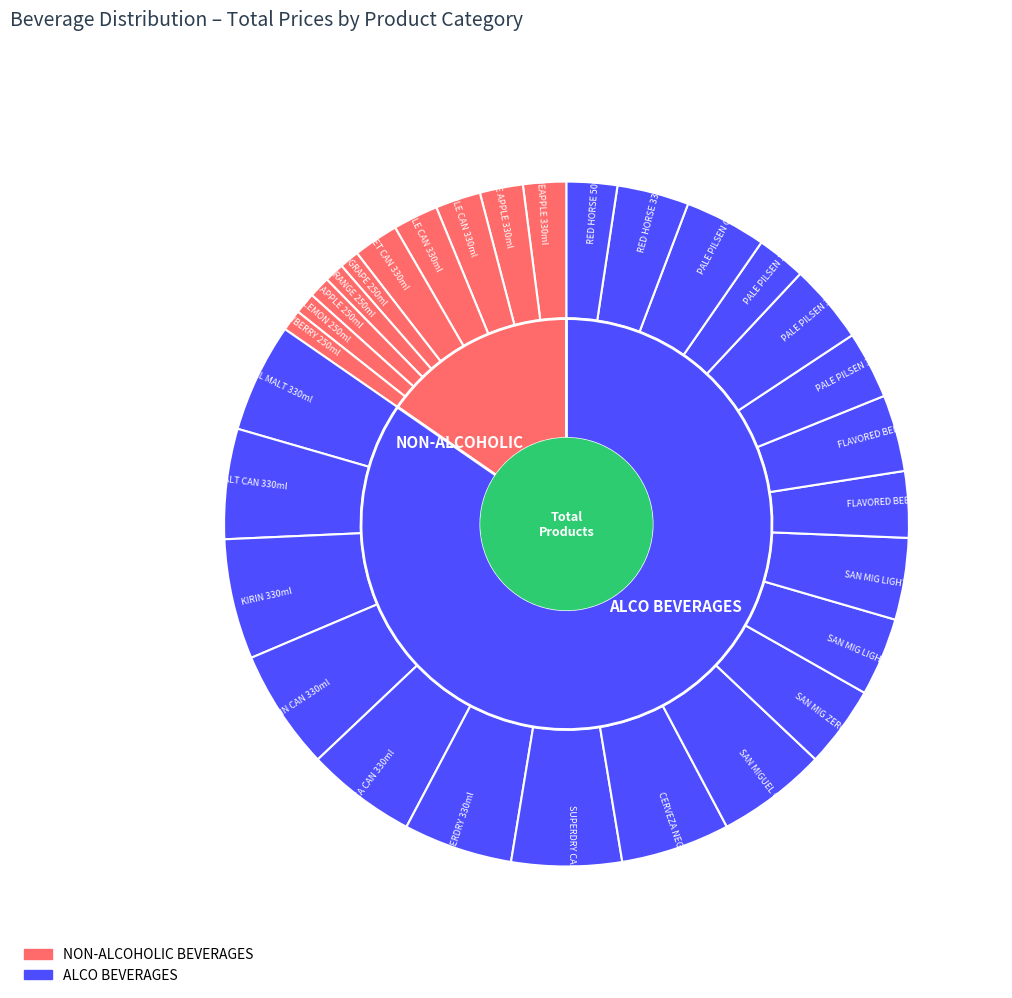

Does FRUIT DRINK GRAPE 250ml represent more than half of the total?

No